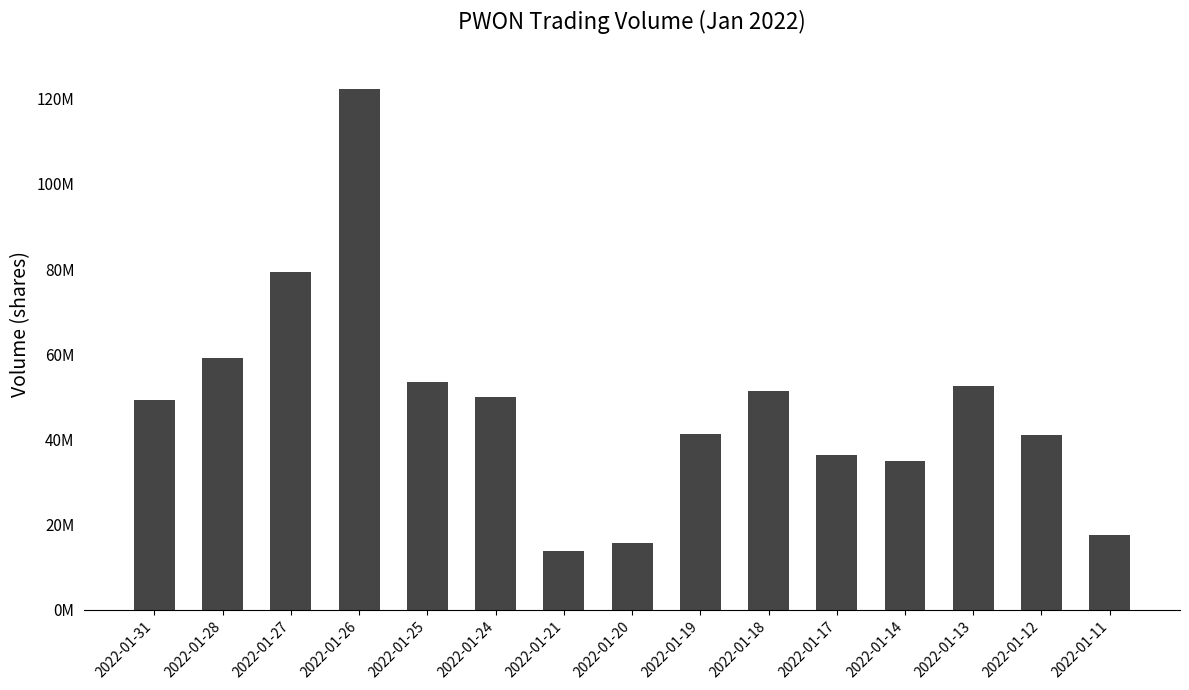

Does the chart contain any negative values?

No